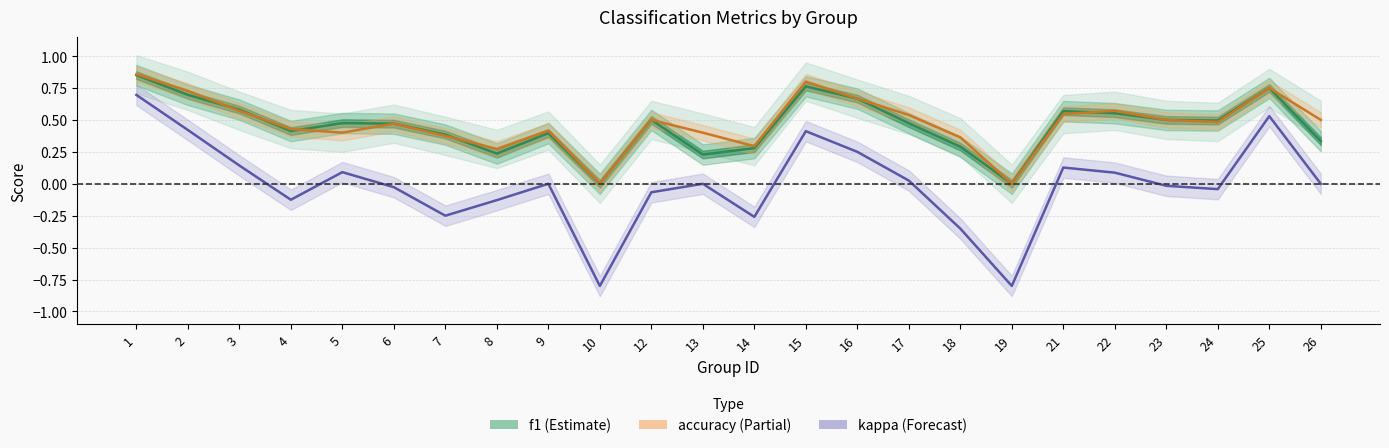

True or false: f1 has a value of 0.8 at 12.

False